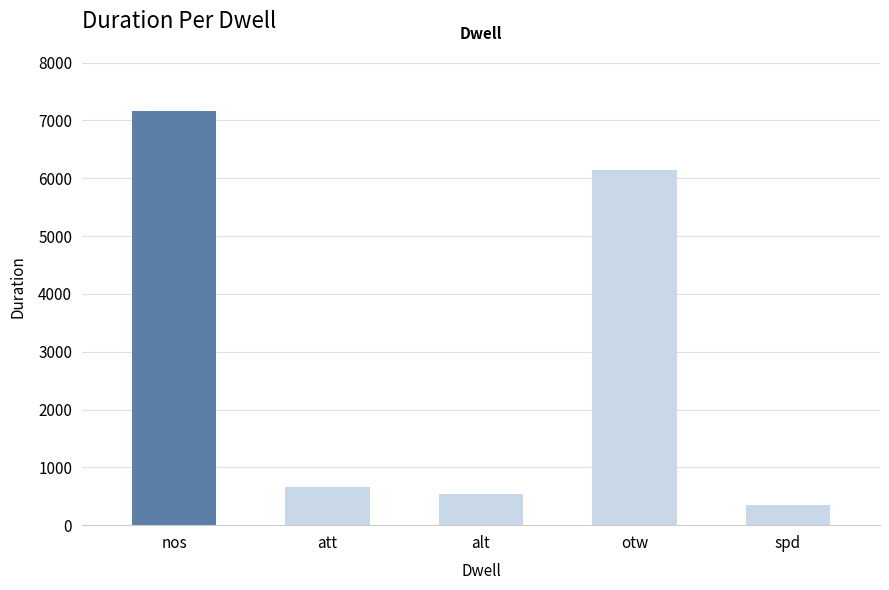

Where is the data nearest to the value 3756?

otw